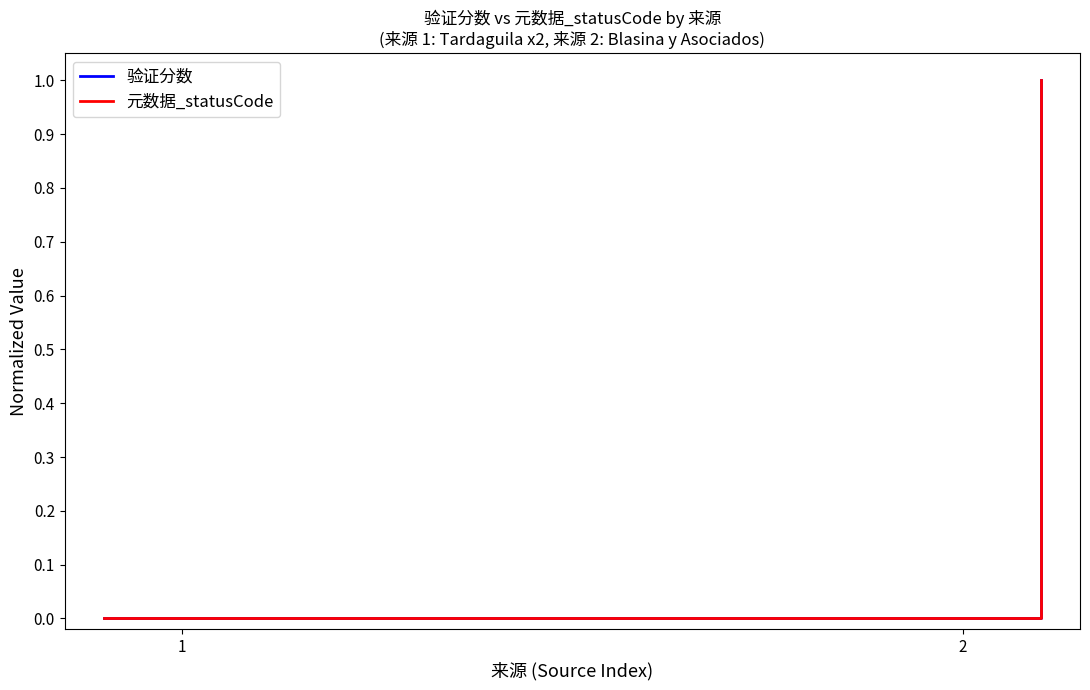

True or false: 元数据_statusCode and 验证分数 intersect in this chart.

False